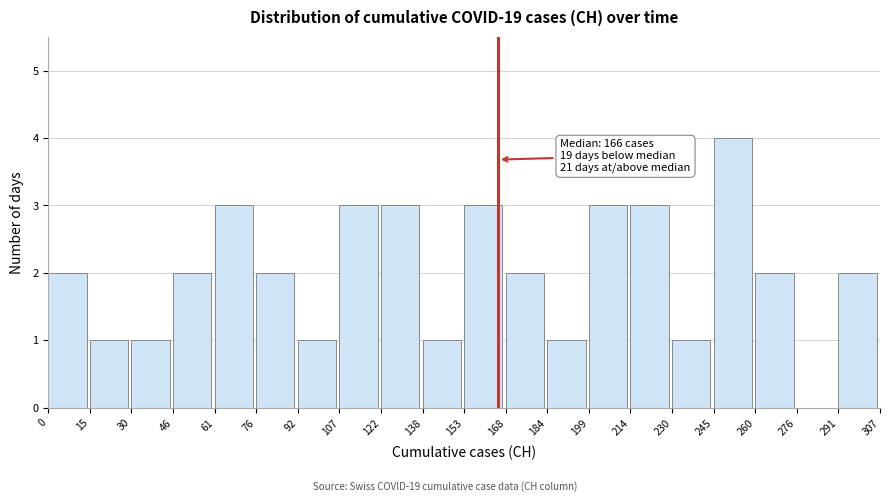

Which range on the x-axis has the tallest bar?

245 to 260